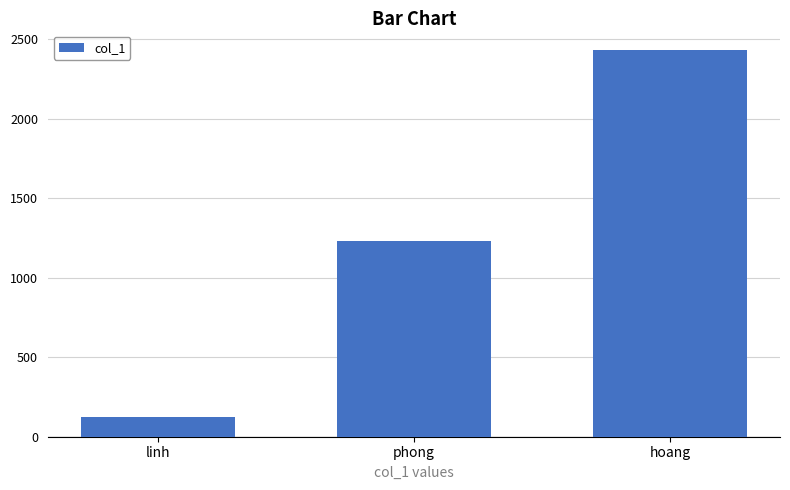

Reading right to left, what are all the values shown in this chart?

hoang=2433	phong=1234	linh=123